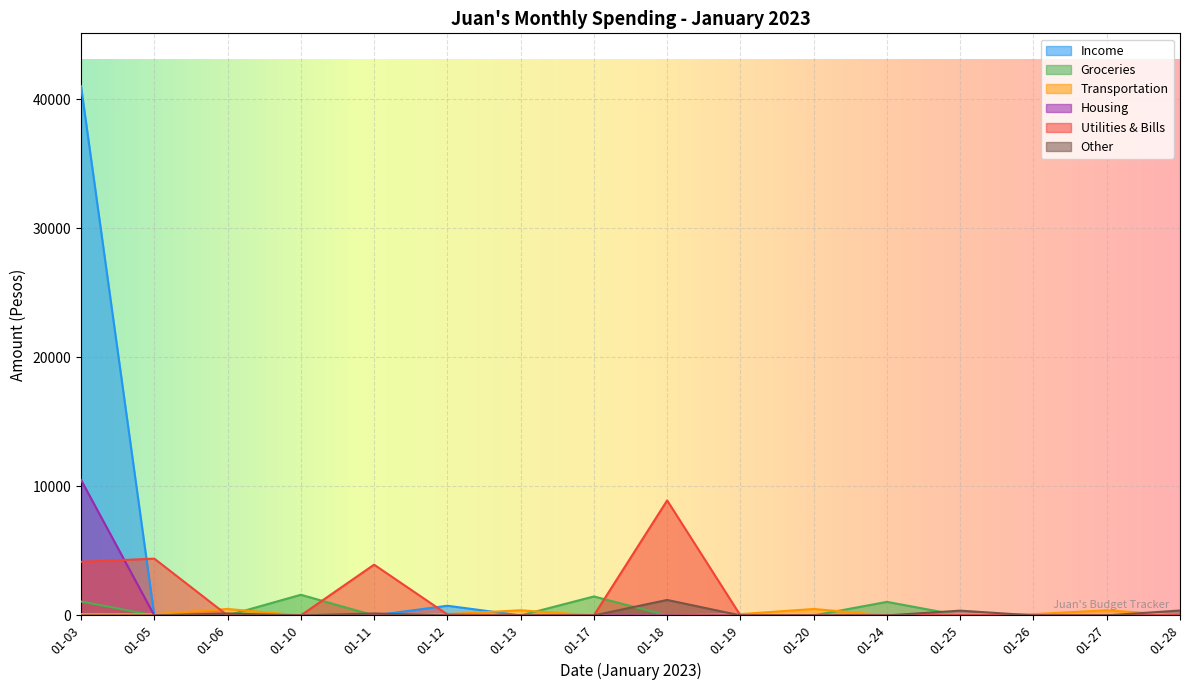

Is the value of Groceries at 01-03 greater than the value of Other at 01-27?

Yes